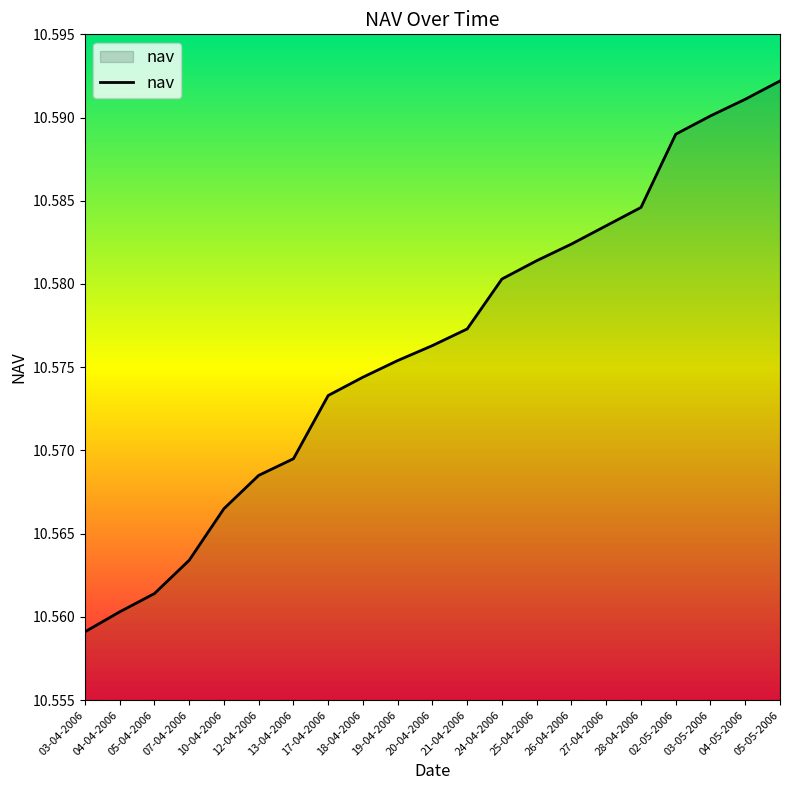

Which has a higher value, 05-05-2006 or 12-04-2006?

05-05-2006